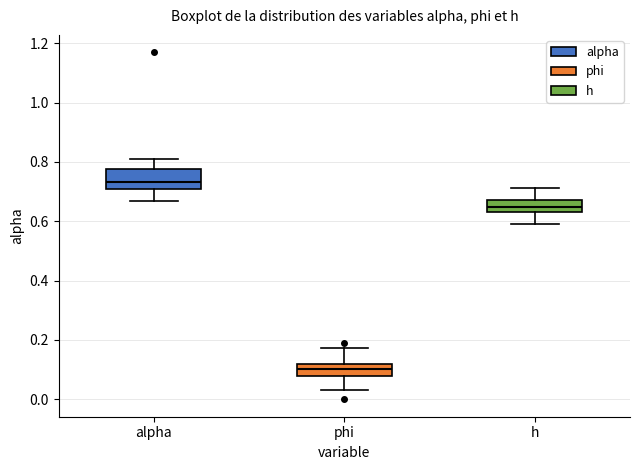

Which box's median line is the lowest?

phi